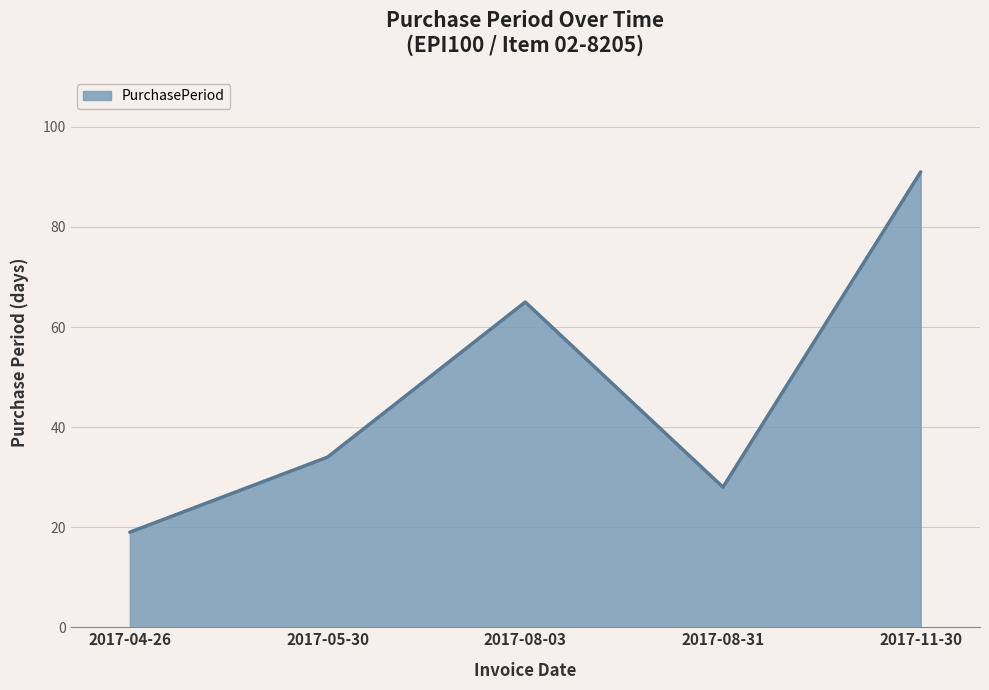

Where is the data nearest to the value 55?

2017-08-03